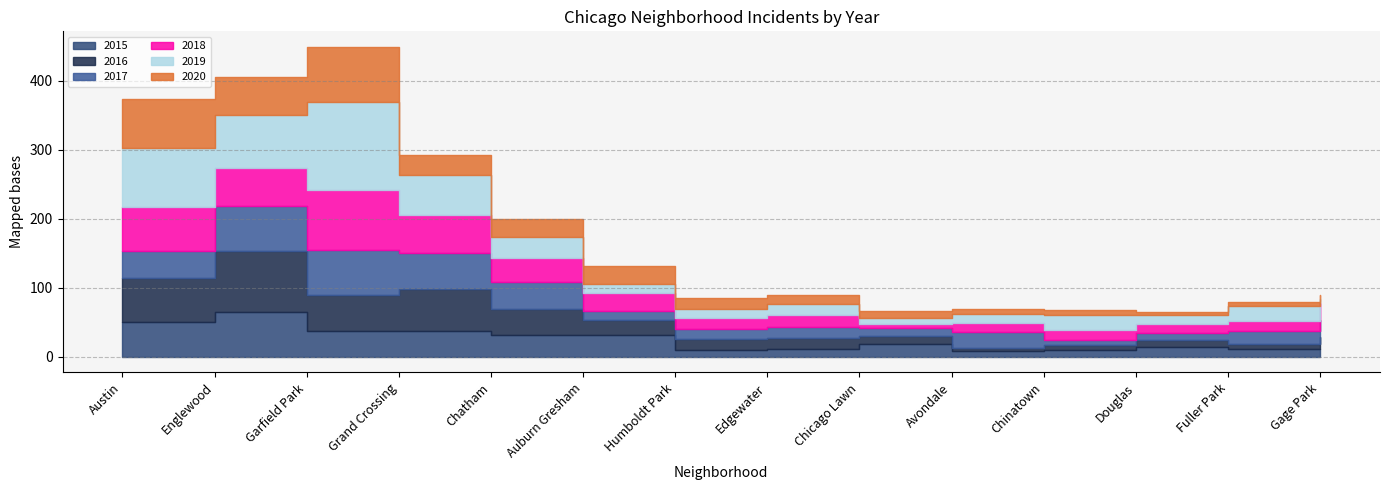

What is the approximate value of 2016 at Chicago Lawn?

12